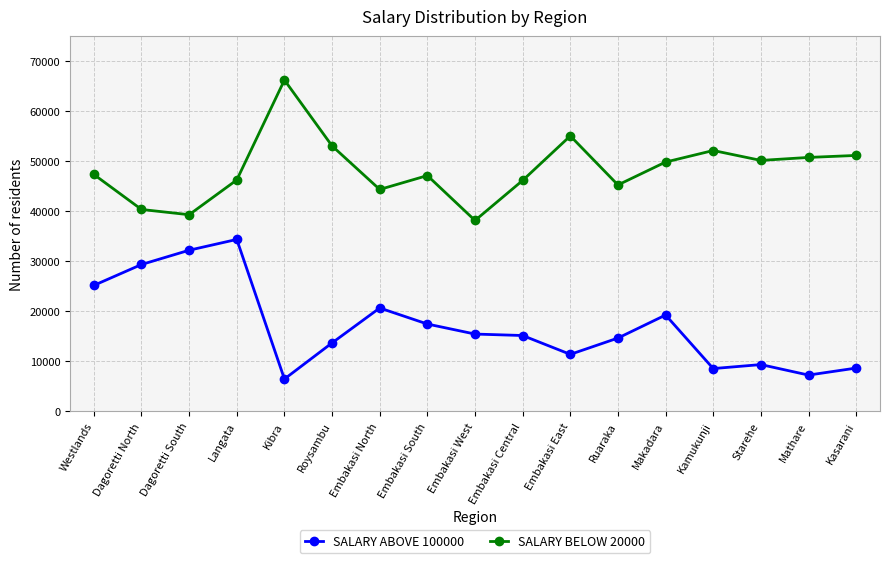

Is it true that SALARY ABOVE 100000 equals 27919 at Embakasi North?

False